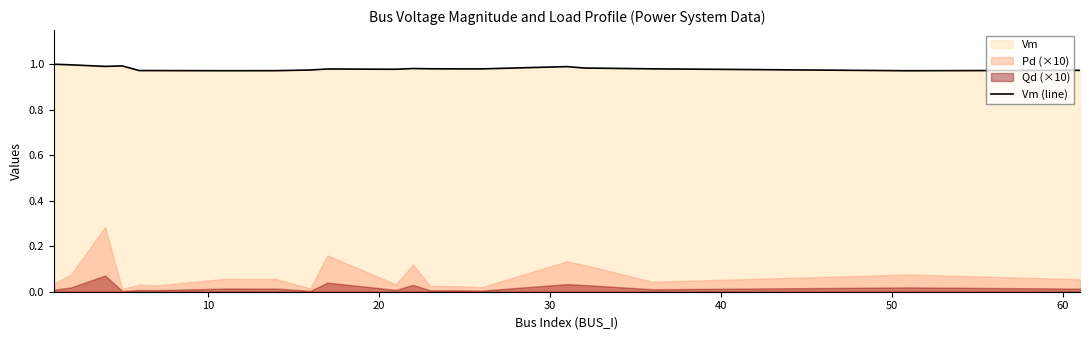

What is the value of the 15th point from the left?

1.0